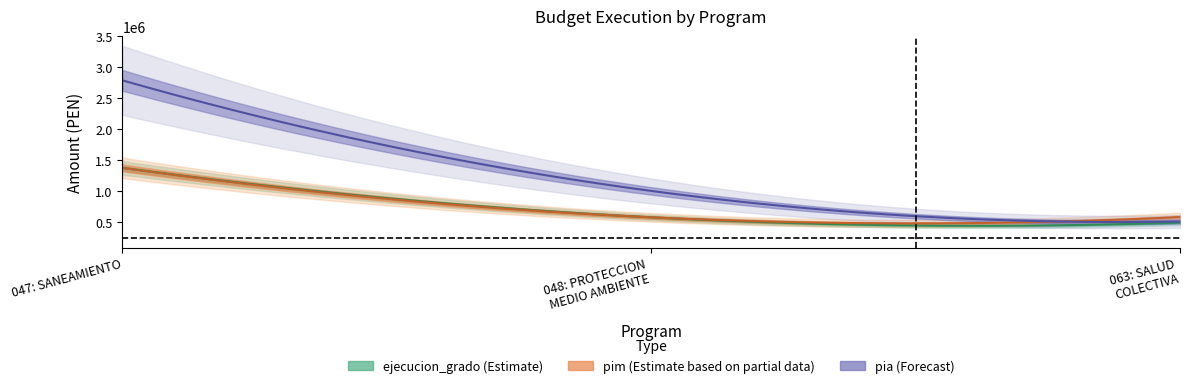

What is the label of the 3rd point from the left?

063: SALUD COLECTIVA